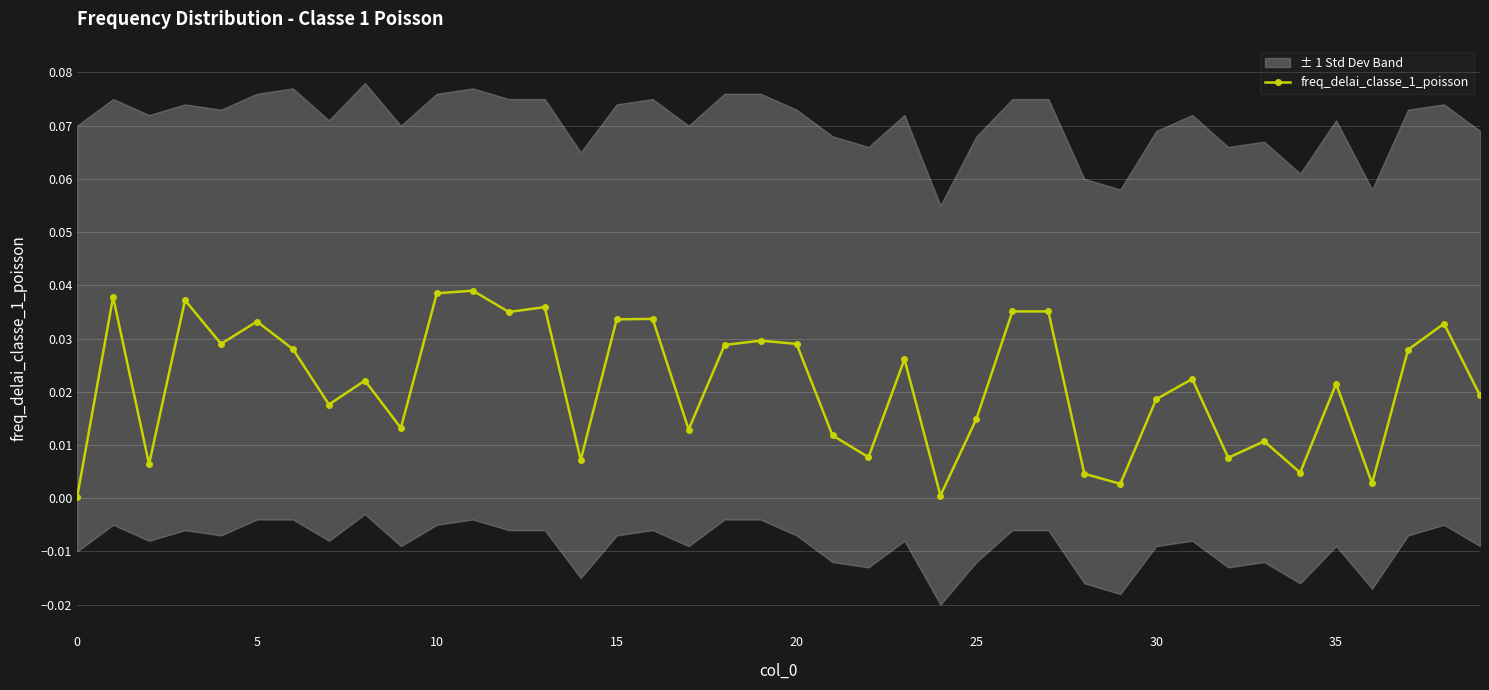

True or false: freq_delai_classe_1_poisson has more than 0 interior local peaks.

True